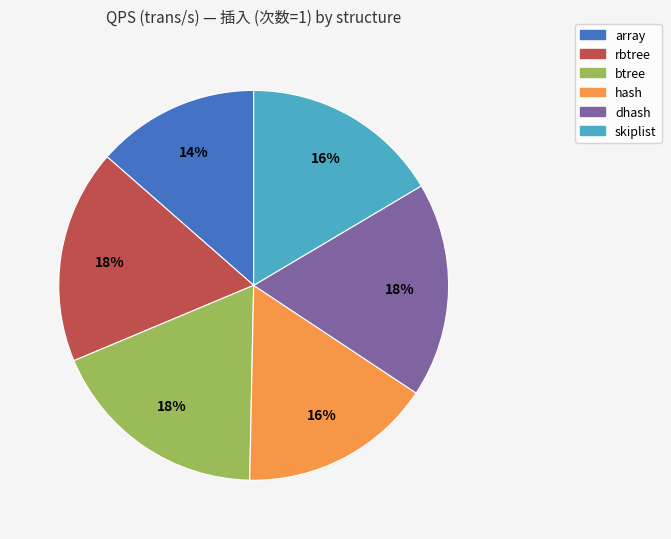

To the nearest percent, what is the average slice percentage?

17%